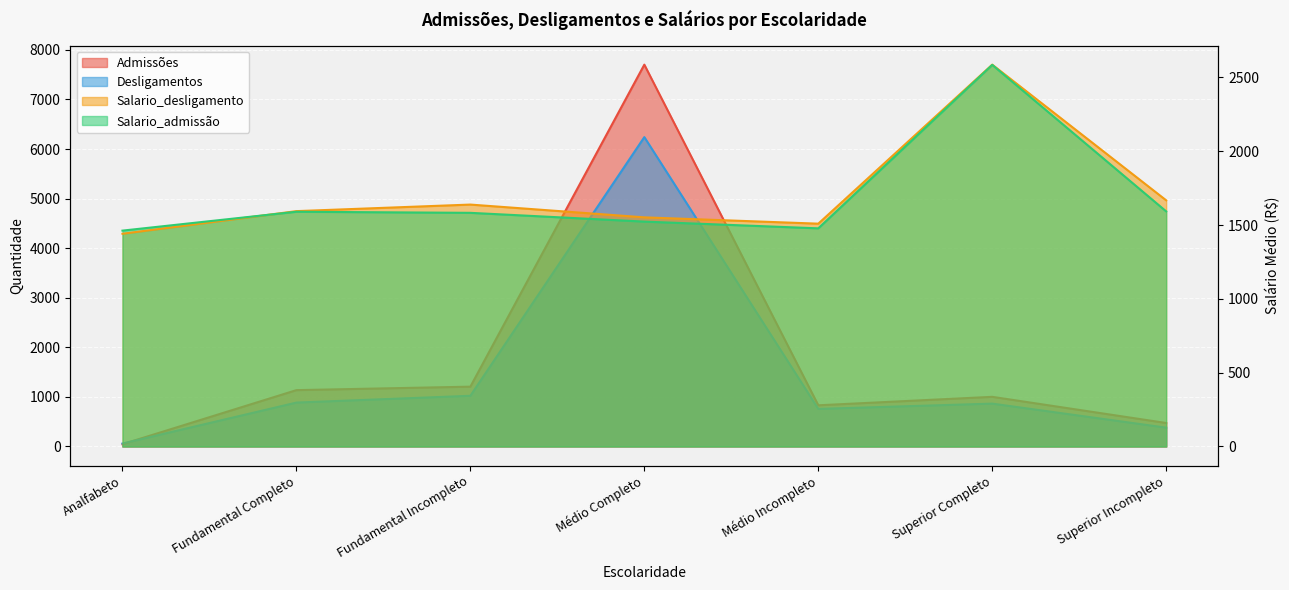

At which label is Salario_admissão closest to 2023?

Superior Incompleto